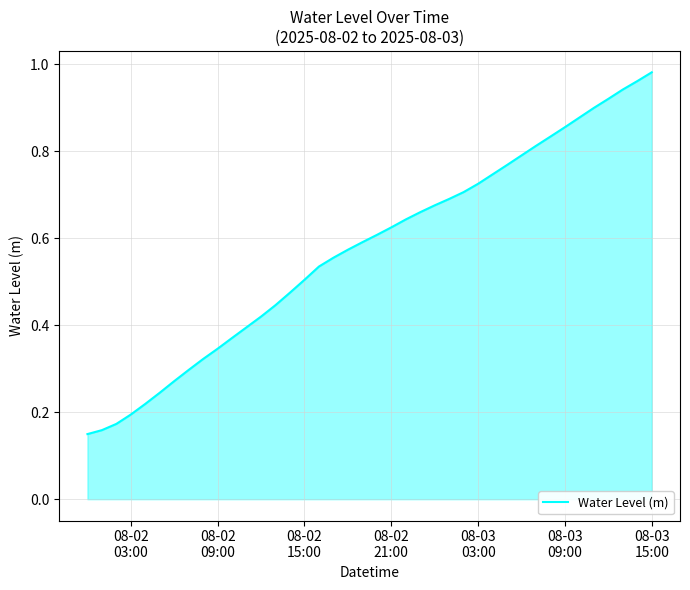

Does the chart have visible grid lines?

Yes